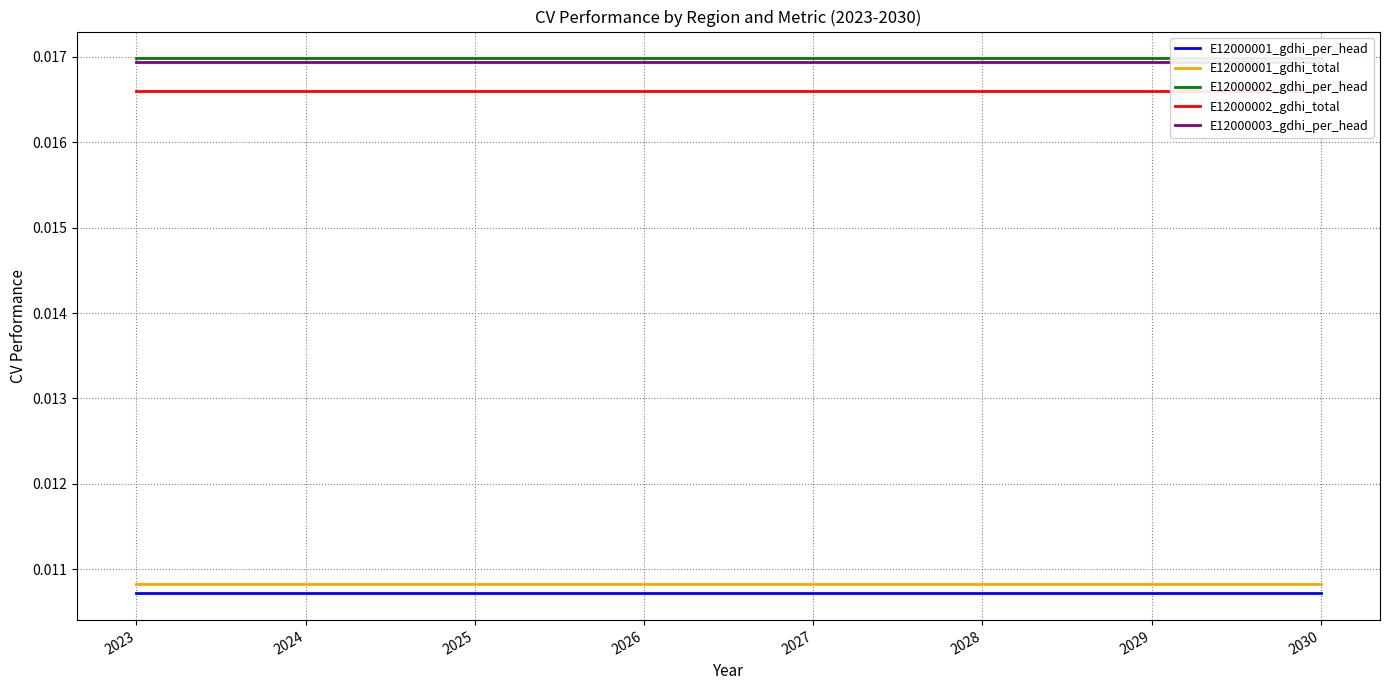

True or false: E12000001_gdhi_total and E12000001_gdhi_per_head intersect in this chart.

False